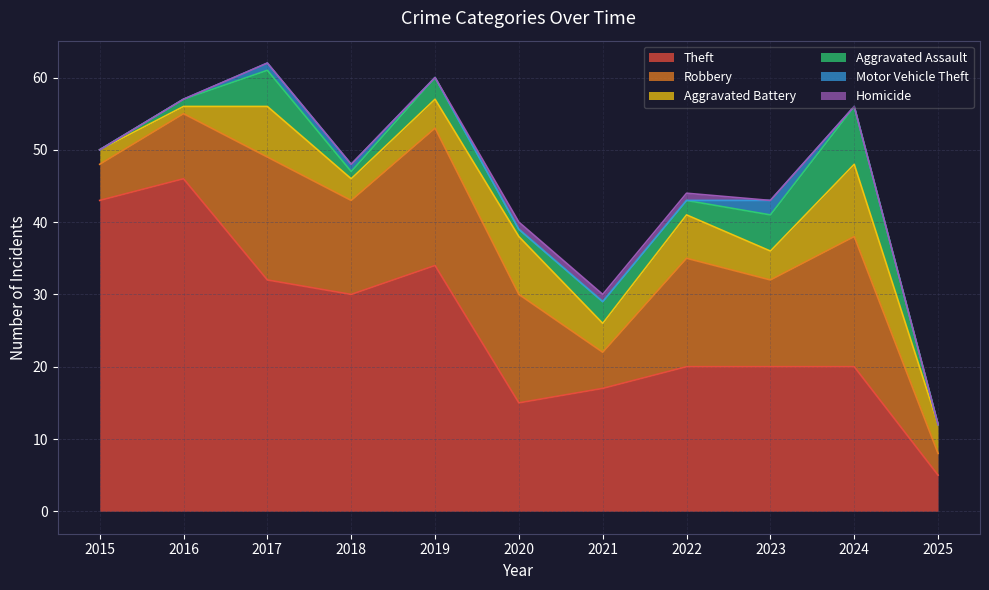

How many times do Aggravated Battery and Aggravated Assault cross each other?

2